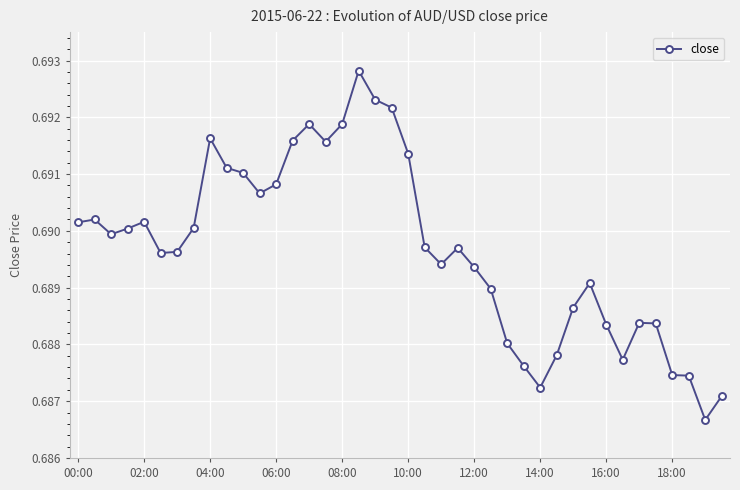

Count the values in the range 0 to 1.

40